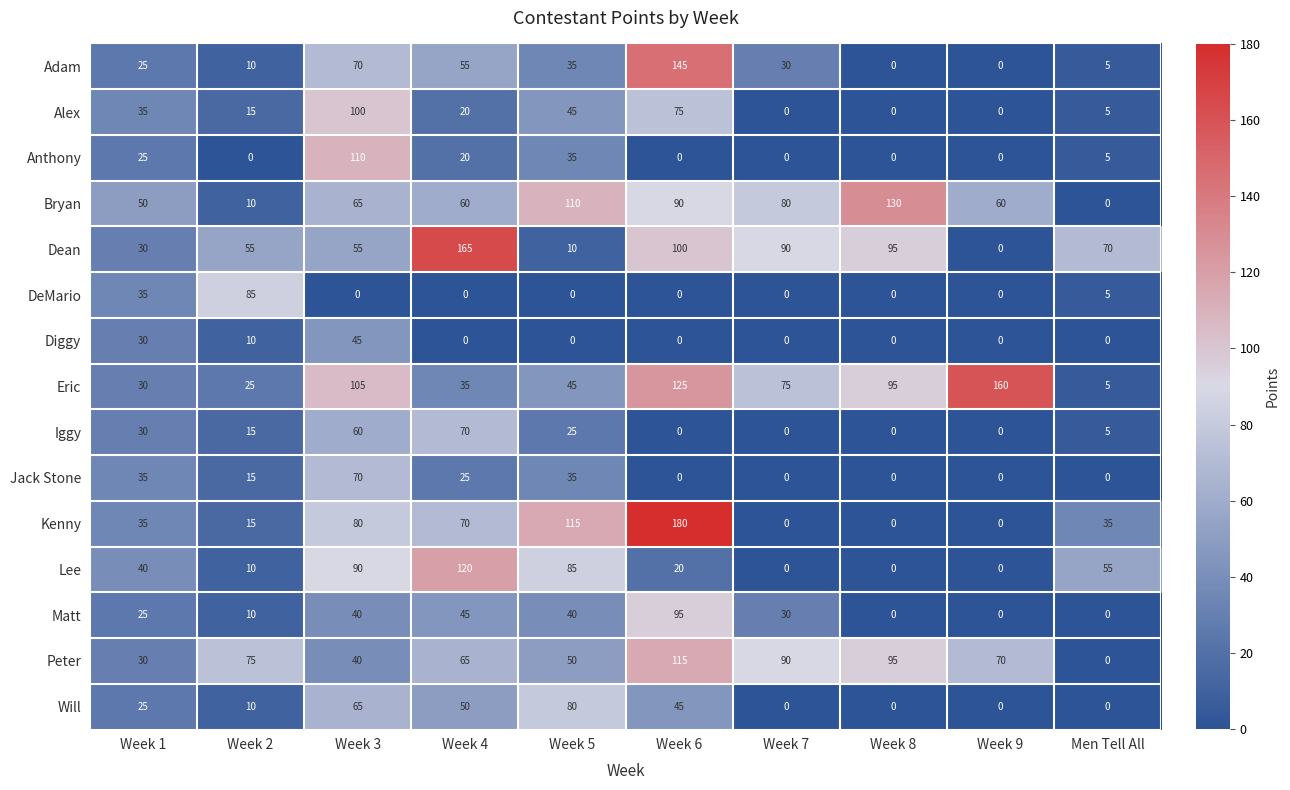

Which series changed the most between Week 1 and Men Tell All?

Bryan